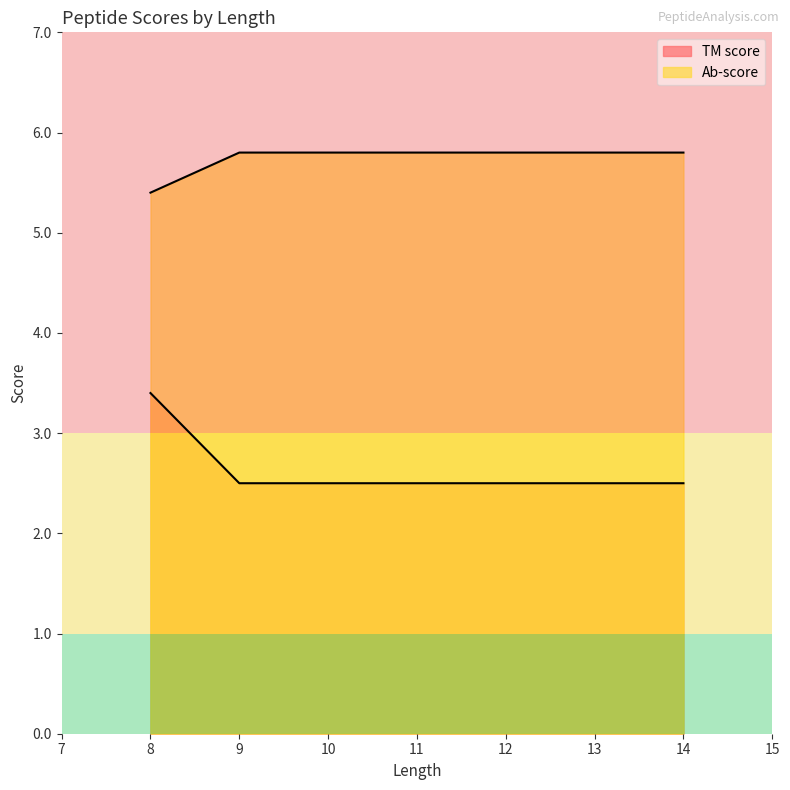

How many lines are shown in the chart?

2